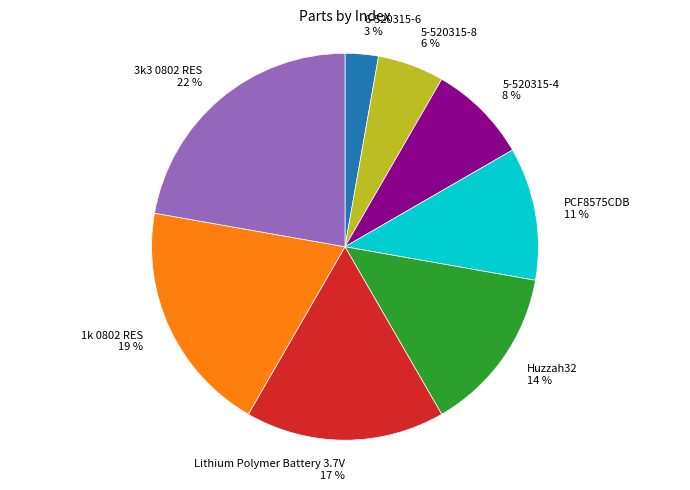

Is the sum of 1k 0802 RES and 6-520315-6 greater than half?

No